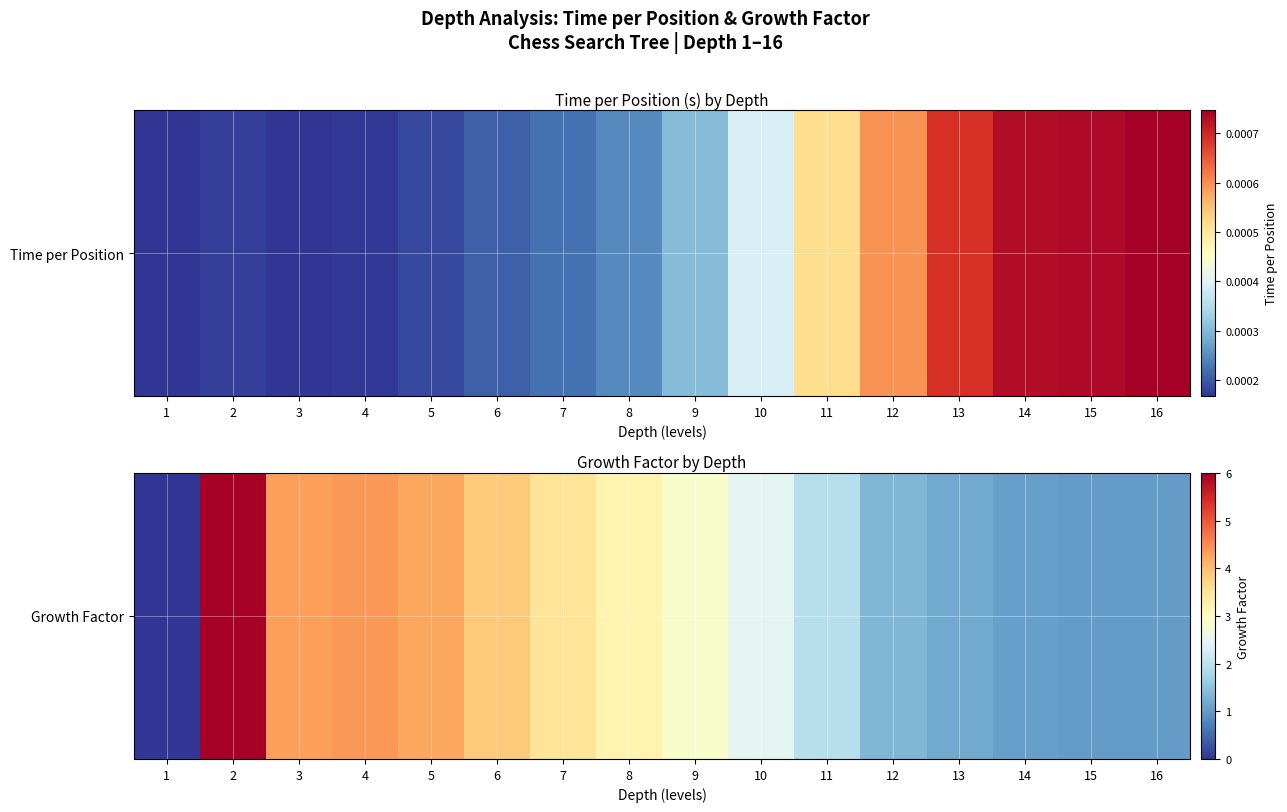

What is the change in value from 4 to 13?

-3.2